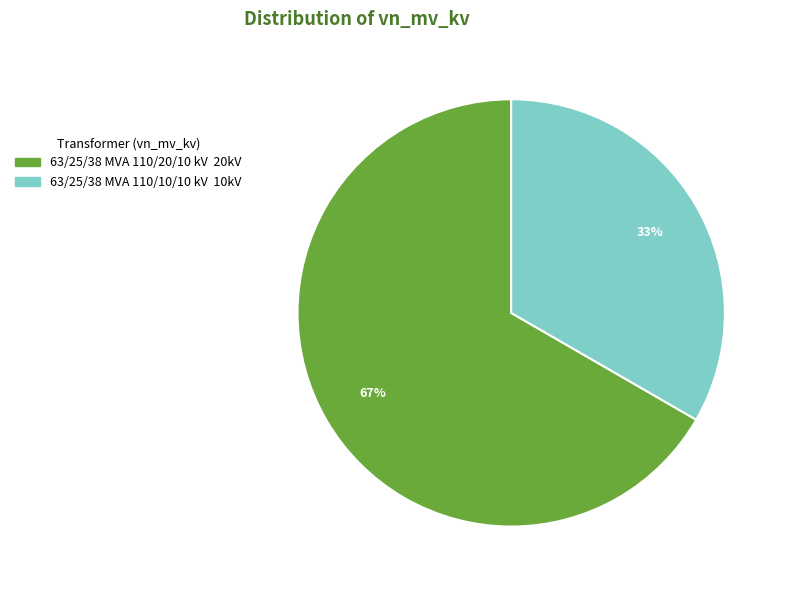

What percentage is the 63/25/38 MVA 110/10/10 kV slice, to the nearest percent?

33%